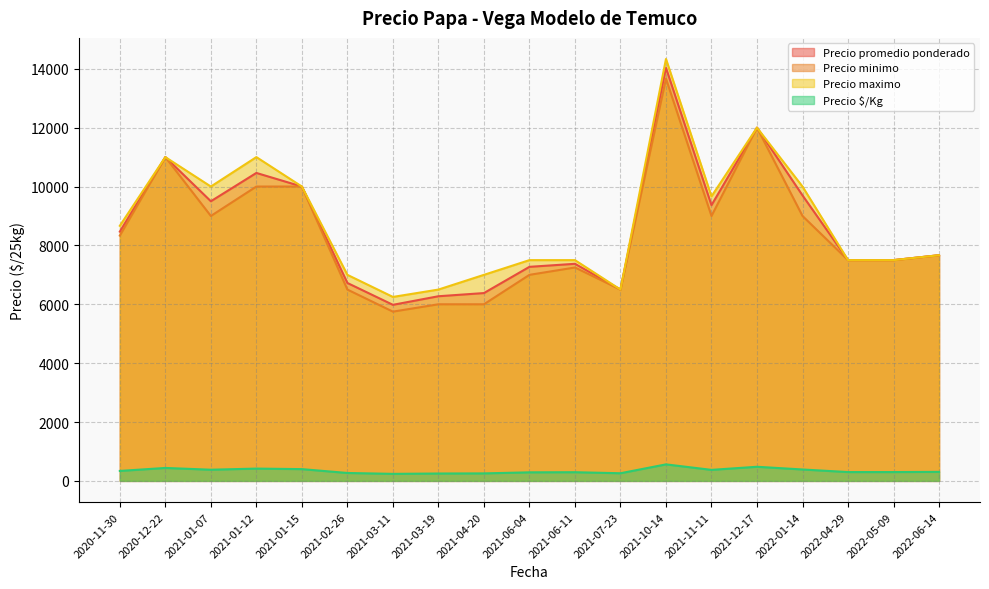

Which series has the largest total across all categories?

Precio maximo